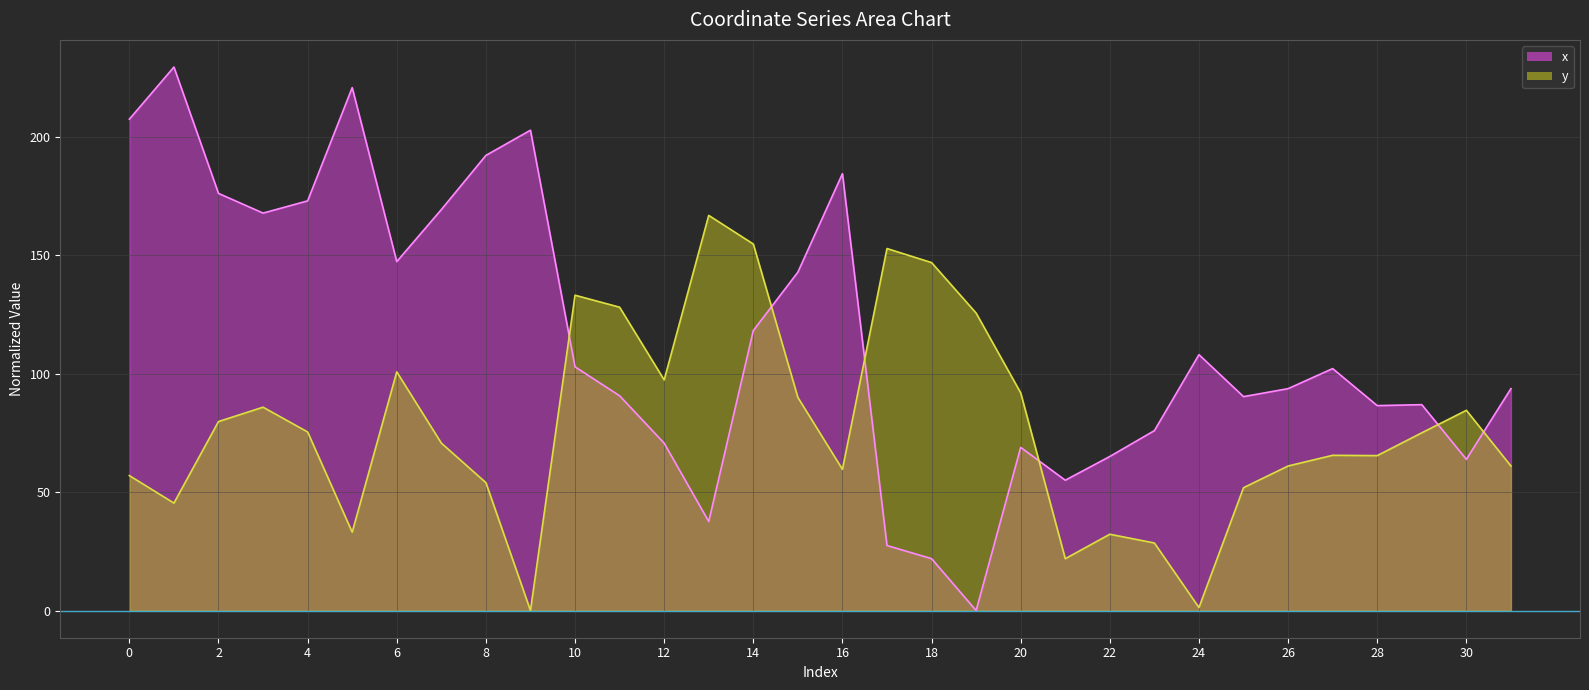

Rank the series at 6 from highest to lowest value.

x, y